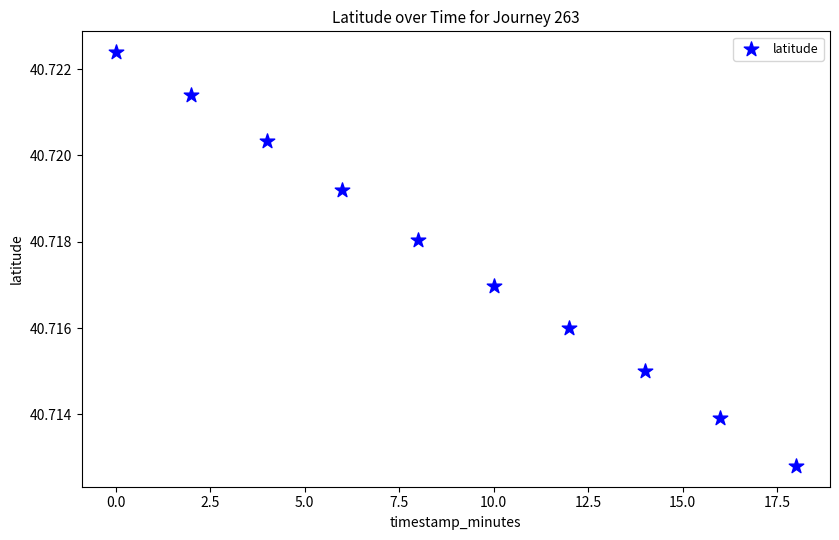

What is the range of X values (max minus min)?

18.0